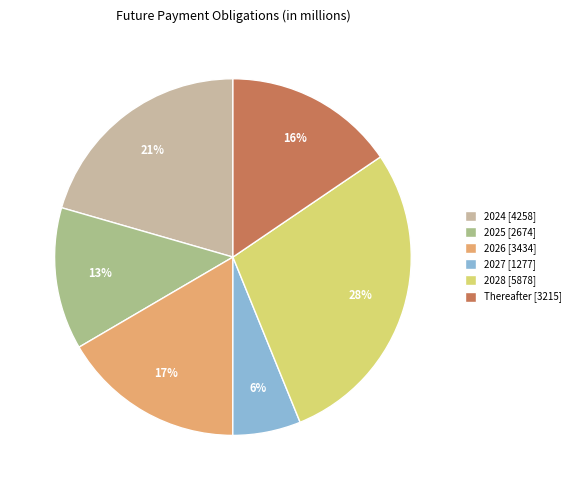

True or false: 2027 accounts for 20% of the total.

False